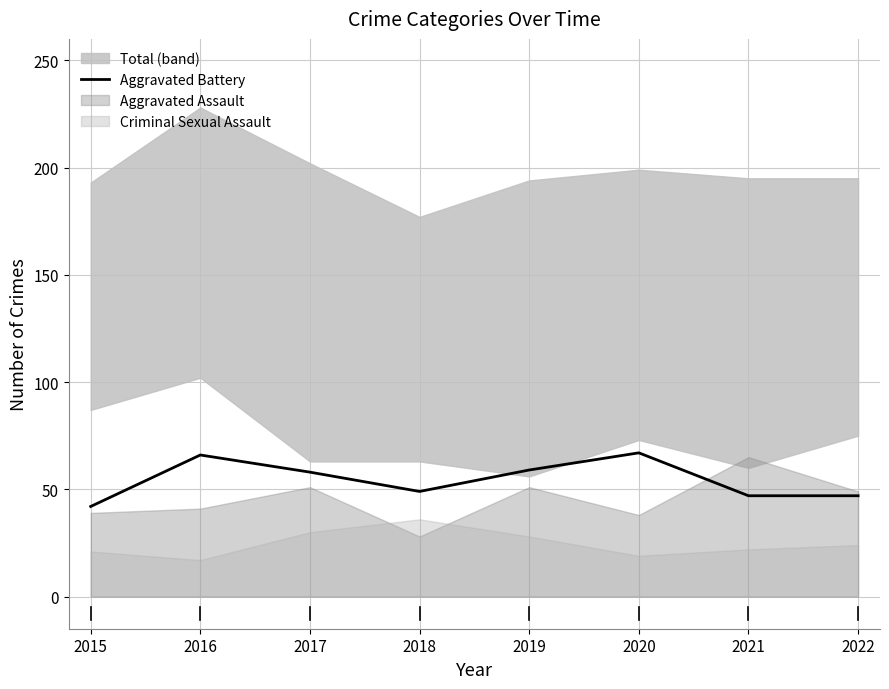

Reading left to right, what are all the values shown in this chart?

2015=42	2016=66	2017=58	2018=49	2019=59	2020=67	2021=47	2022=47